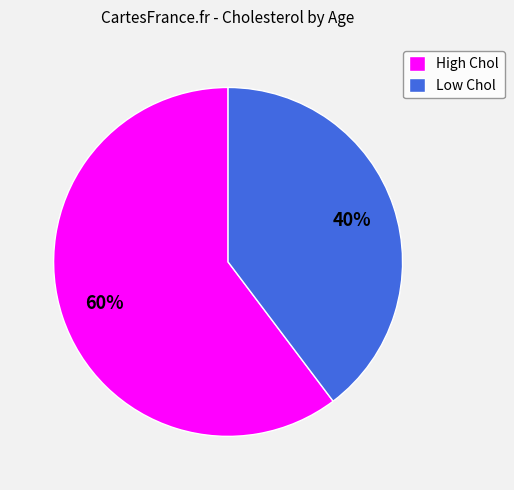

Which category has the smallest portion of the pie?

Low Chol